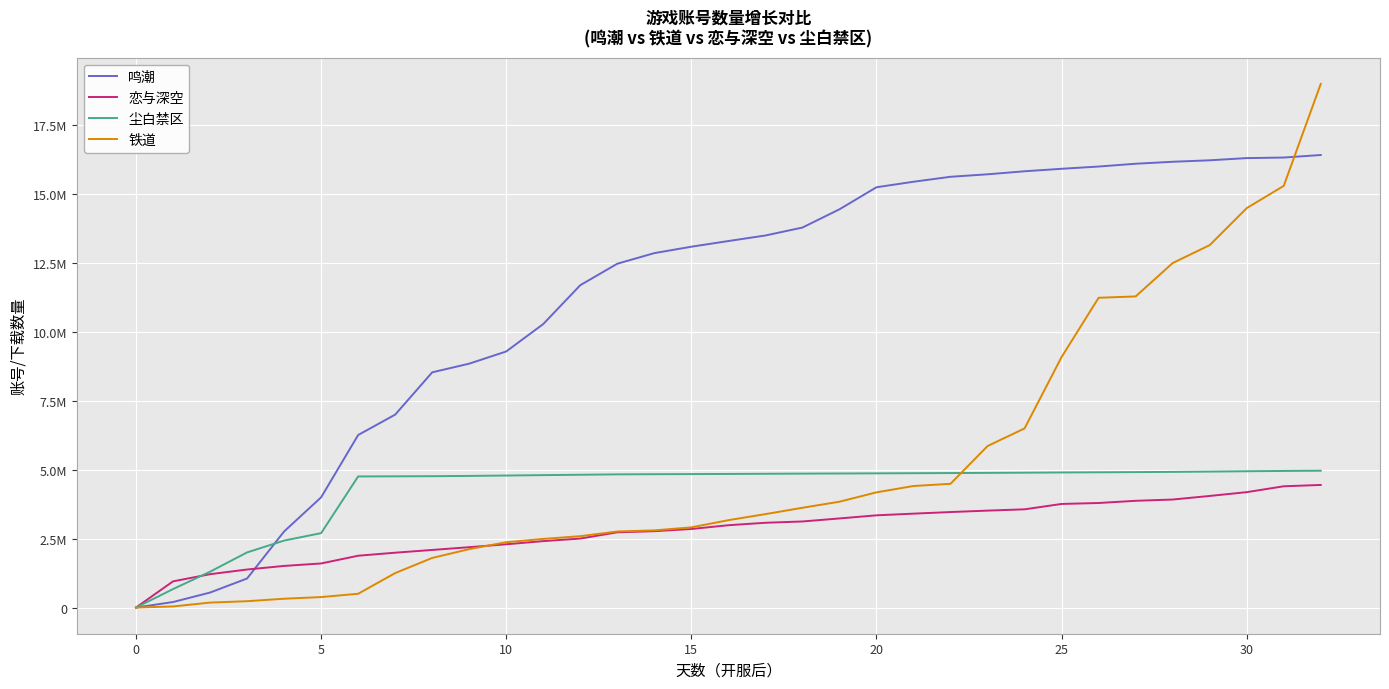

Does the chart display data point markers on the line(s)?

No